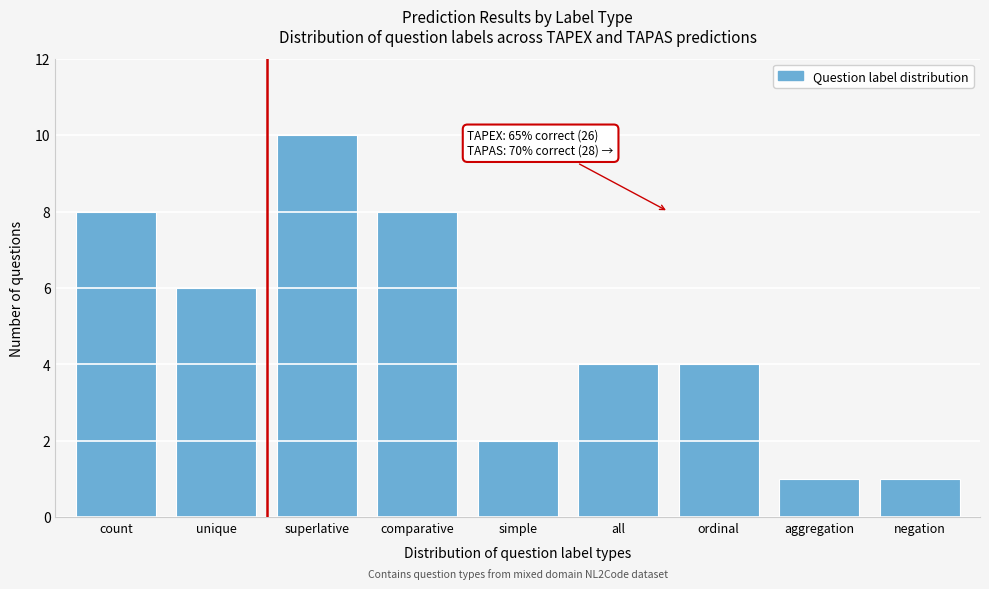

Reading left to right, transcribe all the data shown in this chart.

count=8	unique=6	superlative=10	comparative=8	simple=2	all=4	ordinal=4	aggregation=1	negation=1